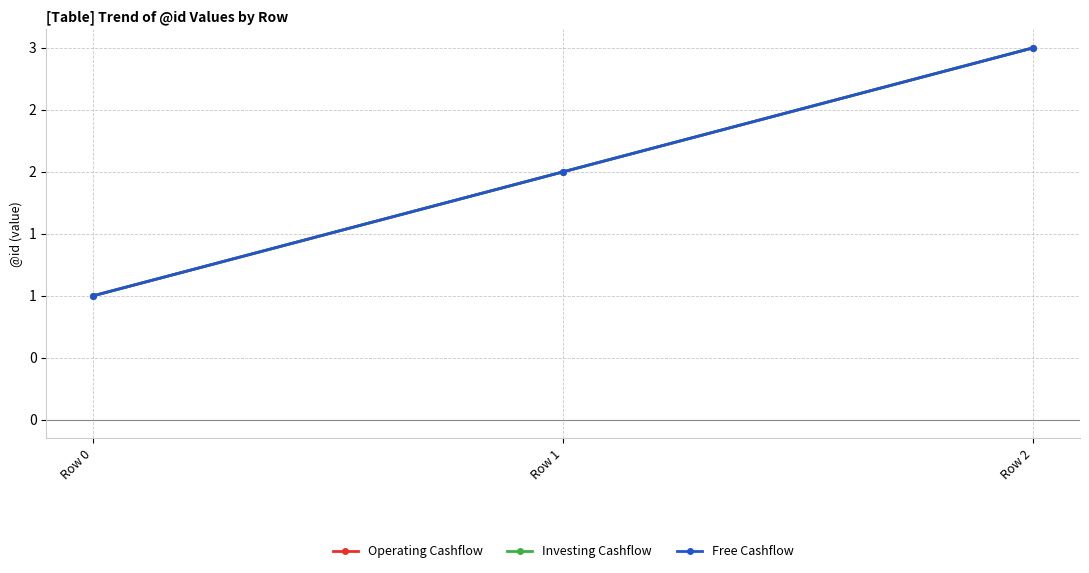

What is the difference between the Operating Cashflow values at Row 1 and Row 2?

1